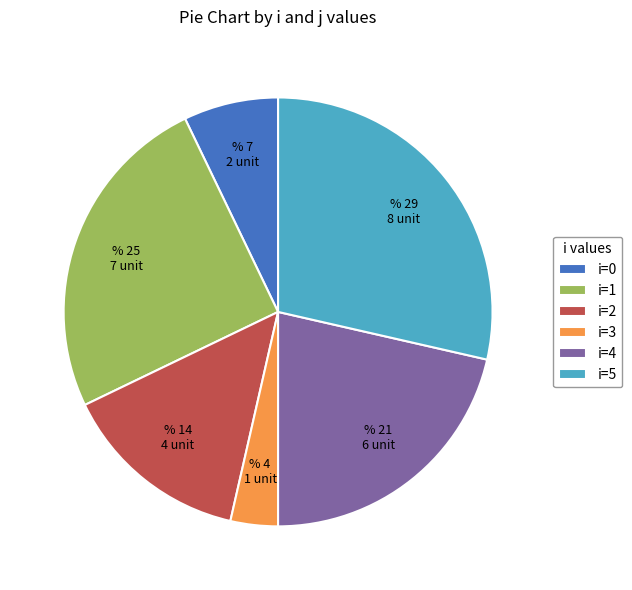

Combined, do i=2 and i=4 account for over 50%?

No